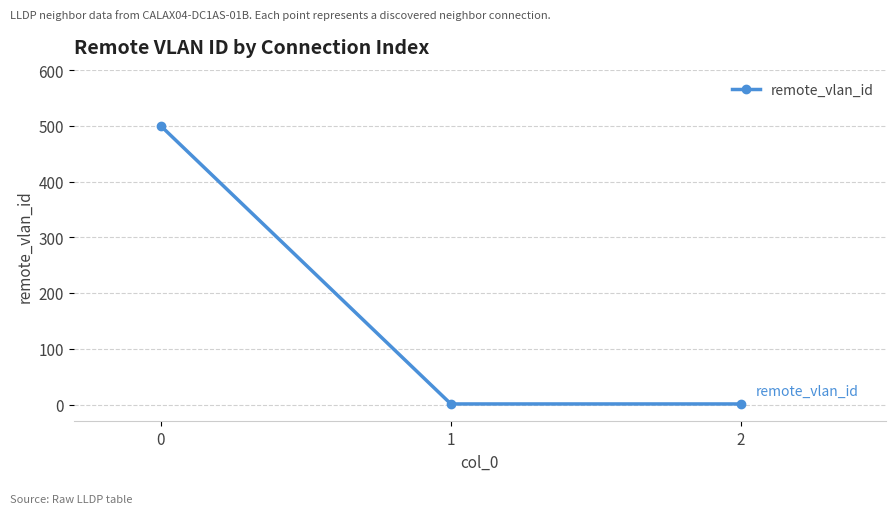

Does the chart have visible grid lines?

Yes